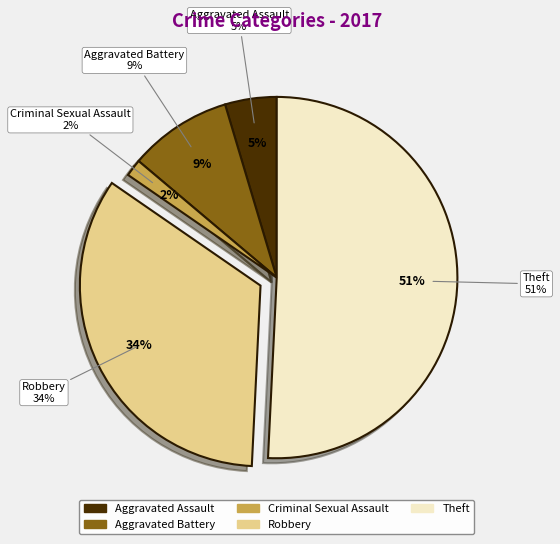

Does Criminal Sexual Assault account for over 50% of the chart?

No